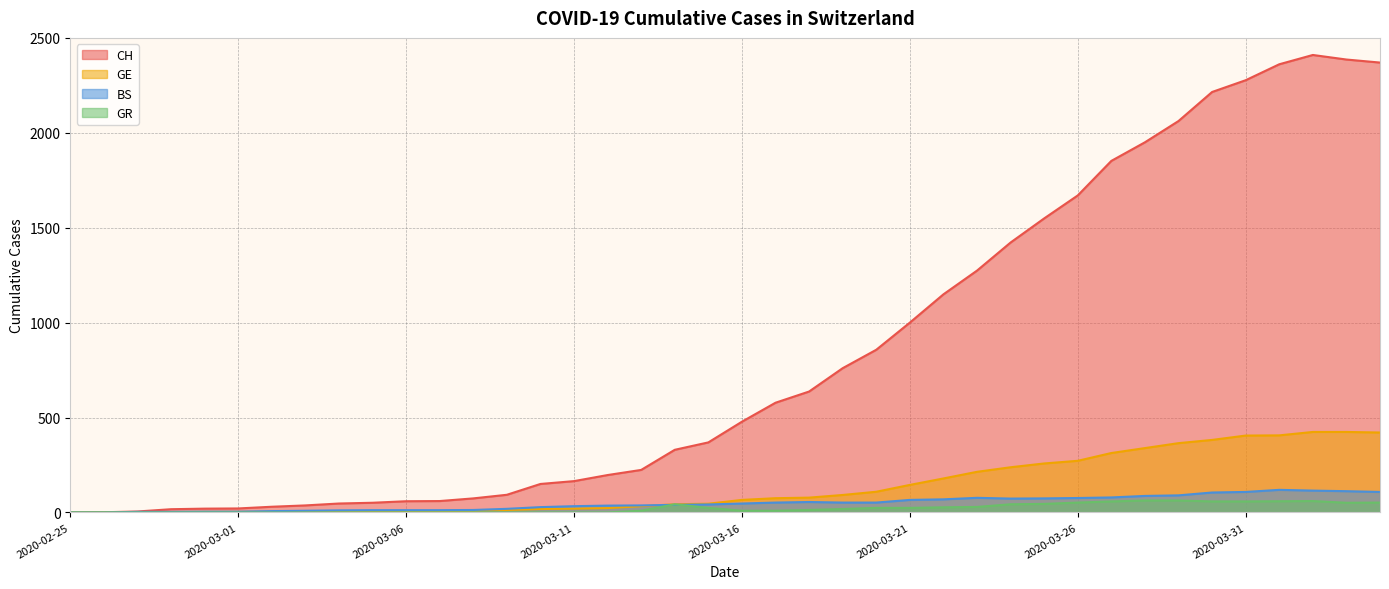

Reading right to left, what are all the values shown in this chart?

CH: 2370	2386	2410	2361	2277	2215	2062	1950	1852	1670	1549	1422	1274	1149	1000	857	760	637	578	478	369	330	224	197	165	150	93	74	60	59	51	47	37	30	21	20	17	5	1	0
GE: 421	424	424	406	405	382	365	339	313	272	258	238	214	179	145	109	92	78	75	66	46	43	33	23	20	18	13	9	7	7	5	4	4	3	3	3	2	1	1	0
BS: 108	112	115	119	108	105	90	87	79	76	74	73	77	69	66	52	52	55	52	47	42	40	37	36	33	28	19	13	12	12	12	11	9	7	4	4	3	3	0	0
GR: 52	51	60	59	58	58	63	63	58	52	45	43	29	27	24	24	18	13	9	9	24	43	9	0	0	0	0	0	0	0	0	0	0	0	0	0	0	0	0	0